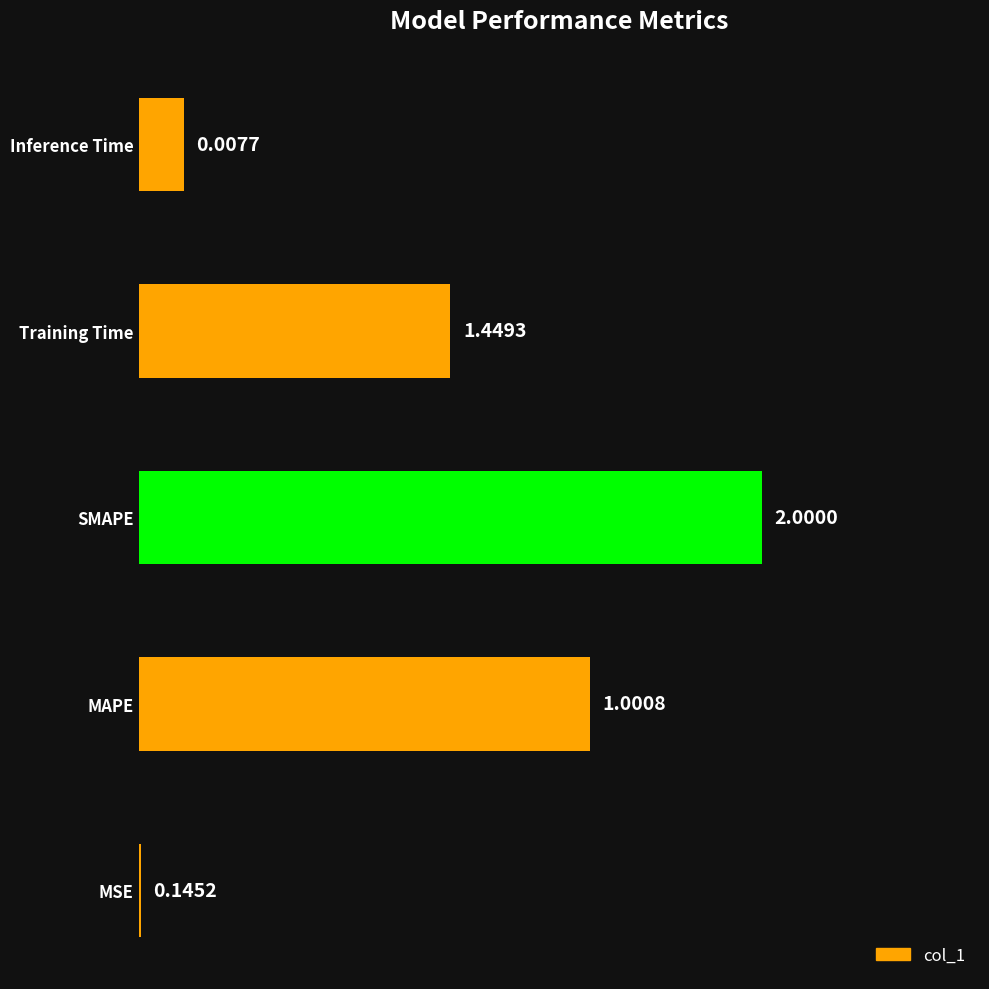

What is the change in value from MAPE to Training Time?

-0.4